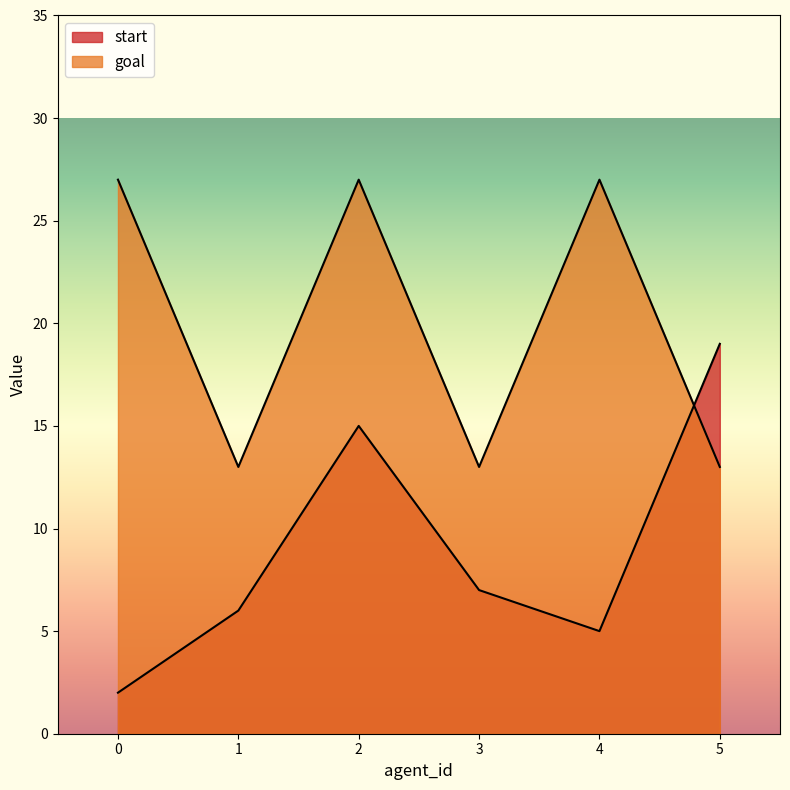

True or false: goal has a value of 13 at 1.

True